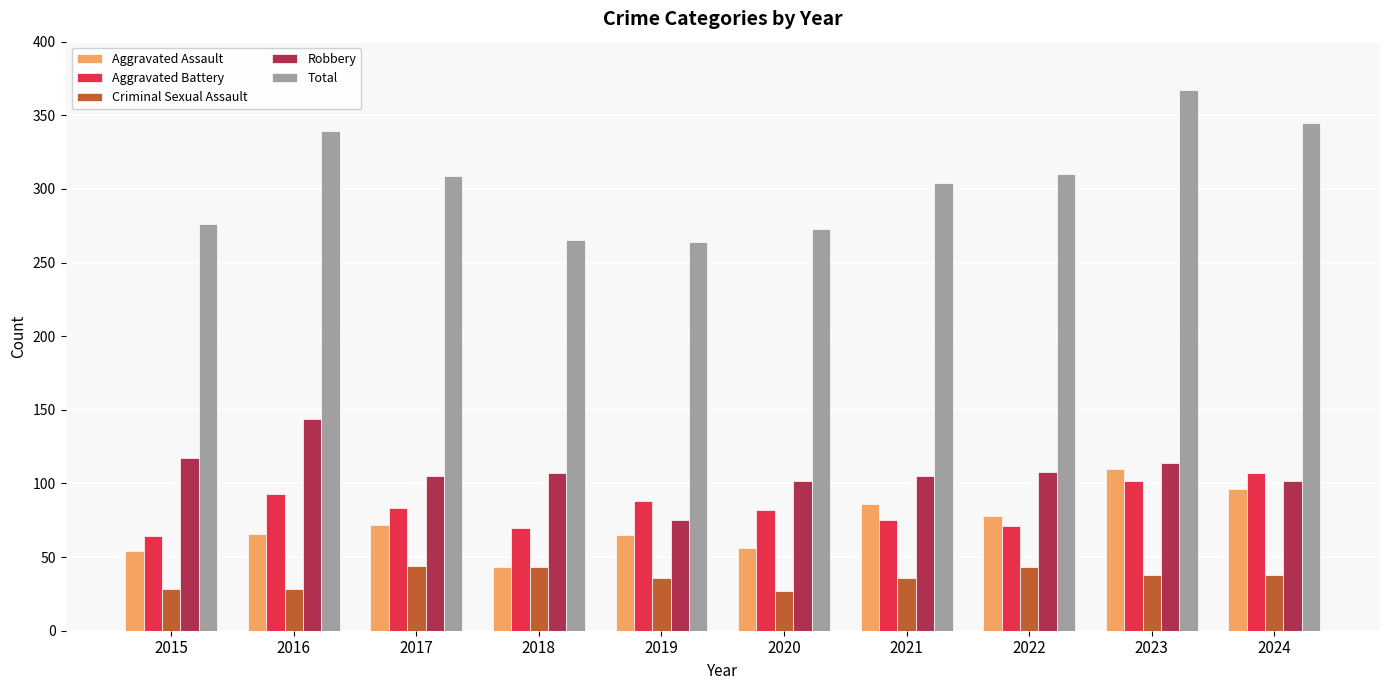

Which series has the widest spread of values?

Total